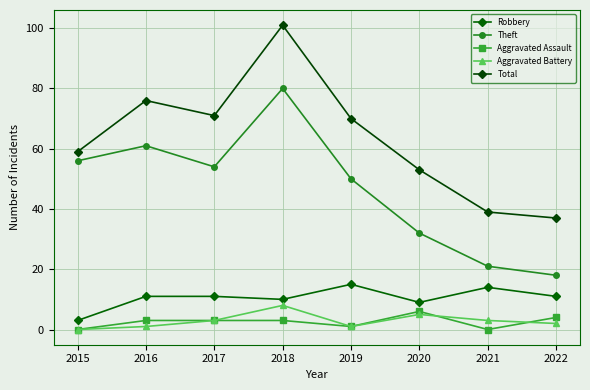

Reading left to right, transcribe all the data shown in this chart.

Robbery: 3	11	11	10	15	9	14	11
Theft: 56	61	54	80	50	32	21	18
Aggravated Assault: 0	3	3	3	1	6	0	4
Aggravated Battery: 0	1	3	8	1	5	3	2
Total: 59	76	71	101	70	53	39	37